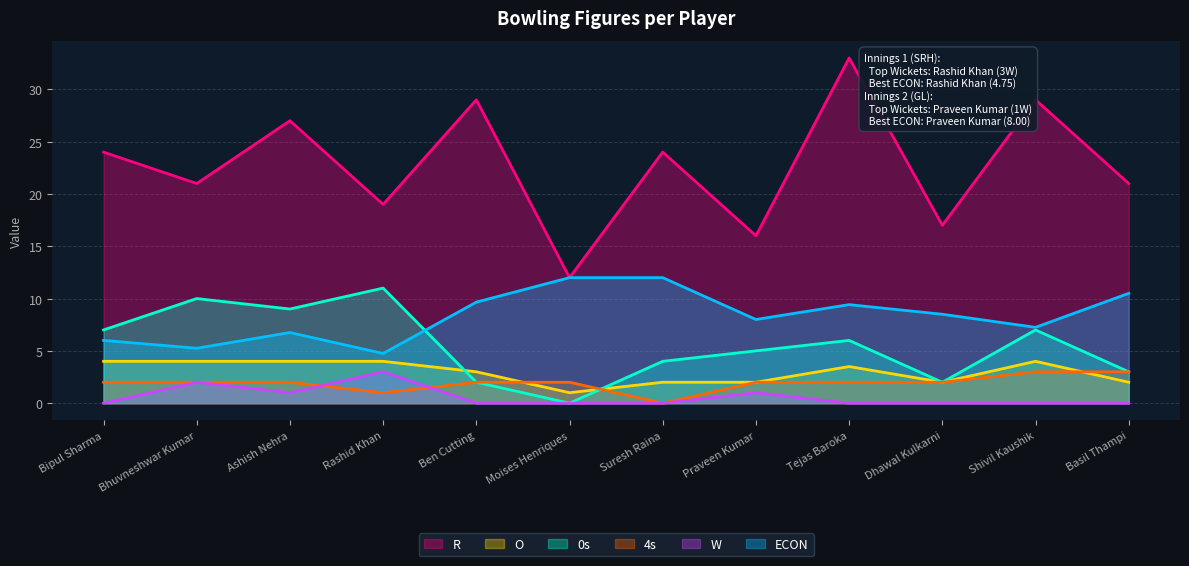

Reading left to right, what are all the values shown in this chart?

ECON: Bipul Sharma=6.0	Bhuvneshwar Kumar=5.2	Ashish Nehra=6.8	Rashid Khan=4.8	Ben Cutting=9.7	Moises Henriques=12.0	Suresh Raina=12.0	Praveen Kumar=8.0	Tejas Baroka=9.4	Dhawal Kulkarni=8.5	Shivil Kaushik=7.2	Basil Thampi=10.5
0s: Bipul Sharma=7.0	Bhuvneshwar Kumar=10.0	Ashish Nehra=9.0	Rashid Khan=11.0	Ben Cutting=2.0	Moises Henriques=0.0	Suresh Raina=4.0	Praveen Kumar=5.0	Tejas Baroka=6.0	Dhawal Kulkarni=2.0	Shivil Kaushik=7.0	Basil Thampi=3.0
R: Bipul Sharma=24.0	Bhuvneshwar Kumar=21.0	Ashish Nehra=27.0	Rashid Khan=19.0	Ben Cutting=29.0	Moises Henriques=12.0	Suresh Raina=24.0	Praveen Kumar=16.0	Tejas Baroka=33.0	Dhawal Kulkarni=17.0	Shivil Kaushik=29.0	Basil Thampi=21.0
O: Bipul Sharma=4.0	Bhuvneshwar Kumar=4.0	Ashish Nehra=4.0	Rashid Khan=4.0	Ben Cutting=3.0	Moises Henriques=1.0	Suresh Raina=2.0	Praveen Kumar=2.0	Tejas Baroka=3.5	Dhawal Kulkarni=2.0	Shivil Kaushik=4.0	Basil Thampi=2.0
W: Bipul Sharma=0.0	Bhuvneshwar Kumar=2.0	Ashish Nehra=1.0	Rashid Khan=3.0	Ben Cutting=0.0	Moises Henriques=0.0	Suresh Raina=0.0	Praveen Kumar=1.0	Tejas Baroka=0.0	Dhawal Kulkarni=0.0	Shivil Kaushik=0.0	Basil Thampi=0.0
4s: Bipul Sharma=2.0	Bhuvneshwar Kumar=2.0	Ashish Nehra=2.0	Rashid Khan=1.0	Ben Cutting=2.0	Moises Henriques=2.0	Suresh Raina=0.0	Praveen Kumar=2.0	Tejas Baroka=2.0	Dhawal Kulkarni=2.0	Shivil Kaushik=3.0	Basil Thampi=3.0